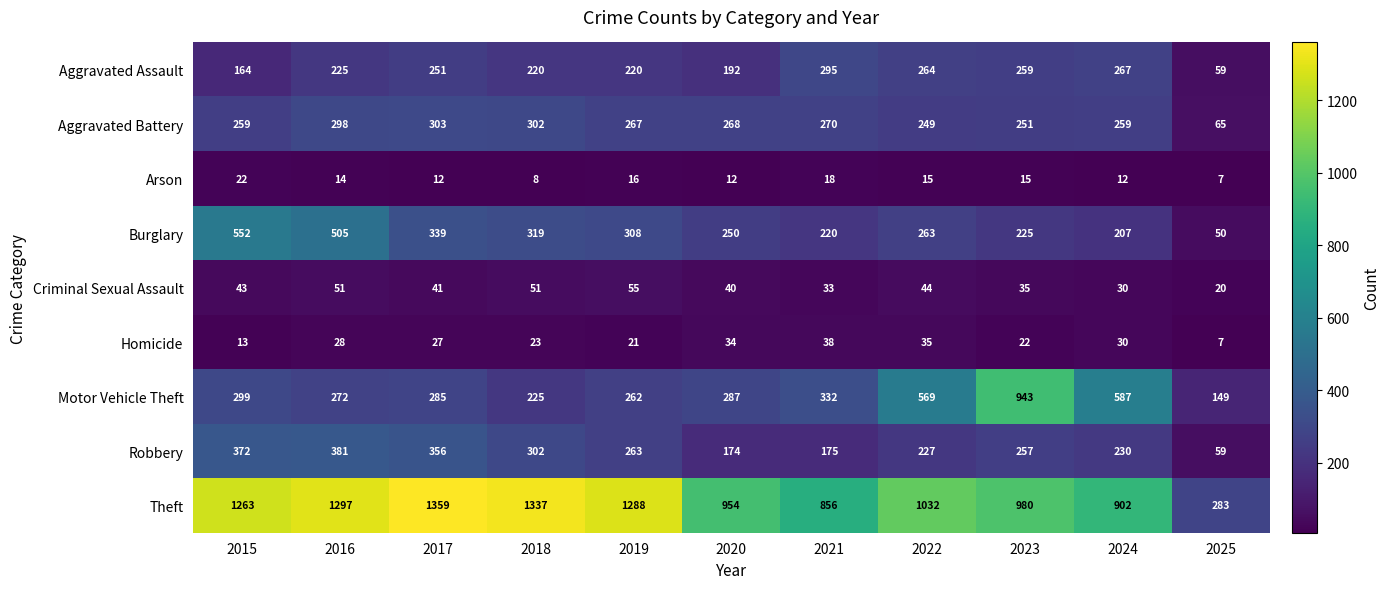

List the series in order of their peak value, highest first.

Theft, Motor Vehicle Theft, Burglary, Robbery, Aggravated Battery, Aggravated Assault, Criminal Sexual Assault, Homicide, Arson